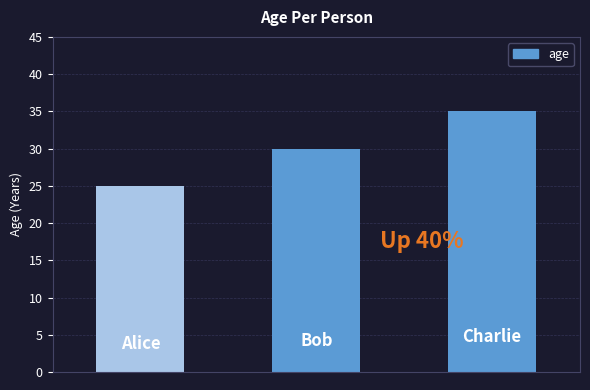

What is the average value?

30